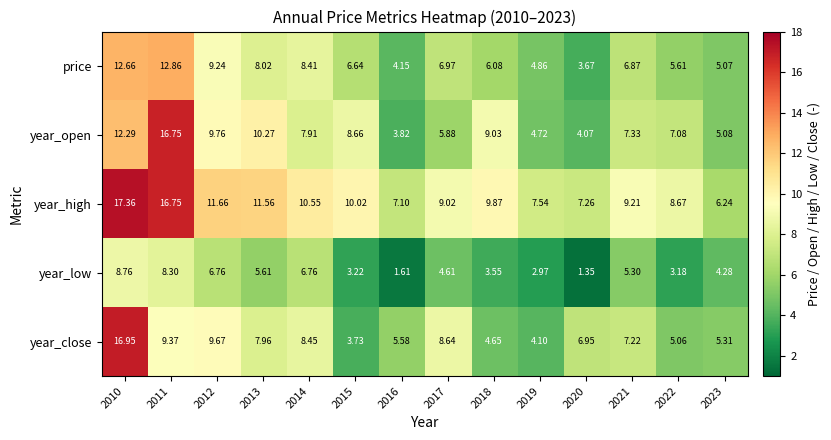

Which series has the largest total across all categories?

year_high